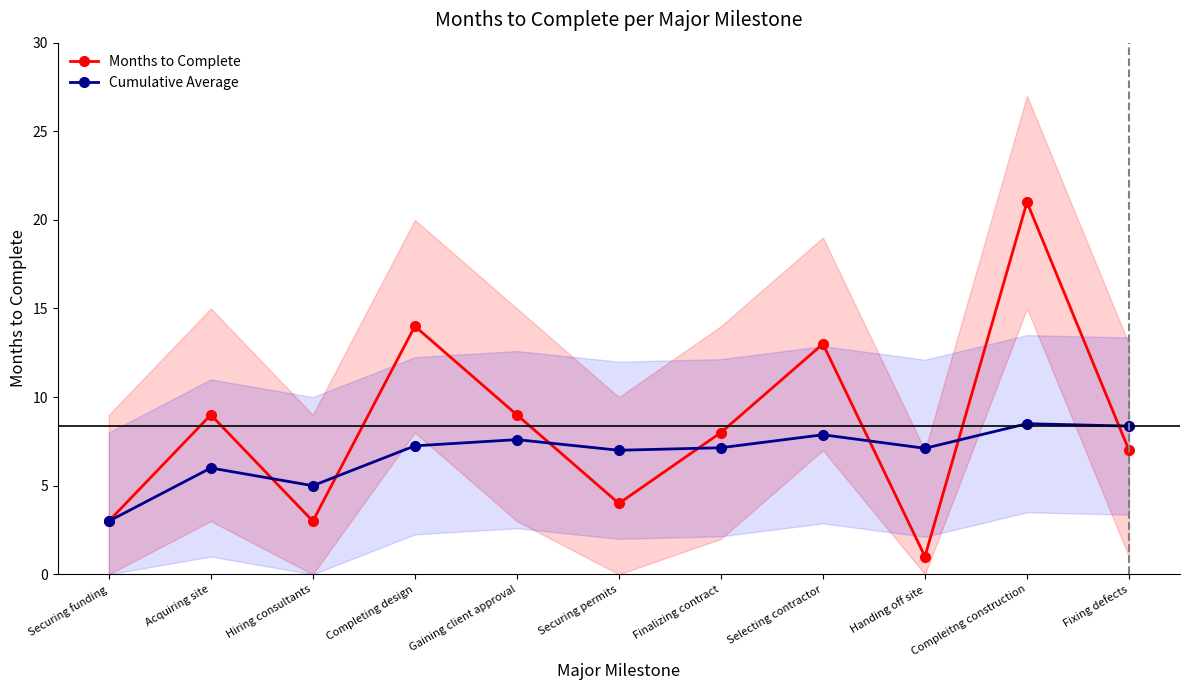

What is the label of the 7th point from the left?

Finalizing contract